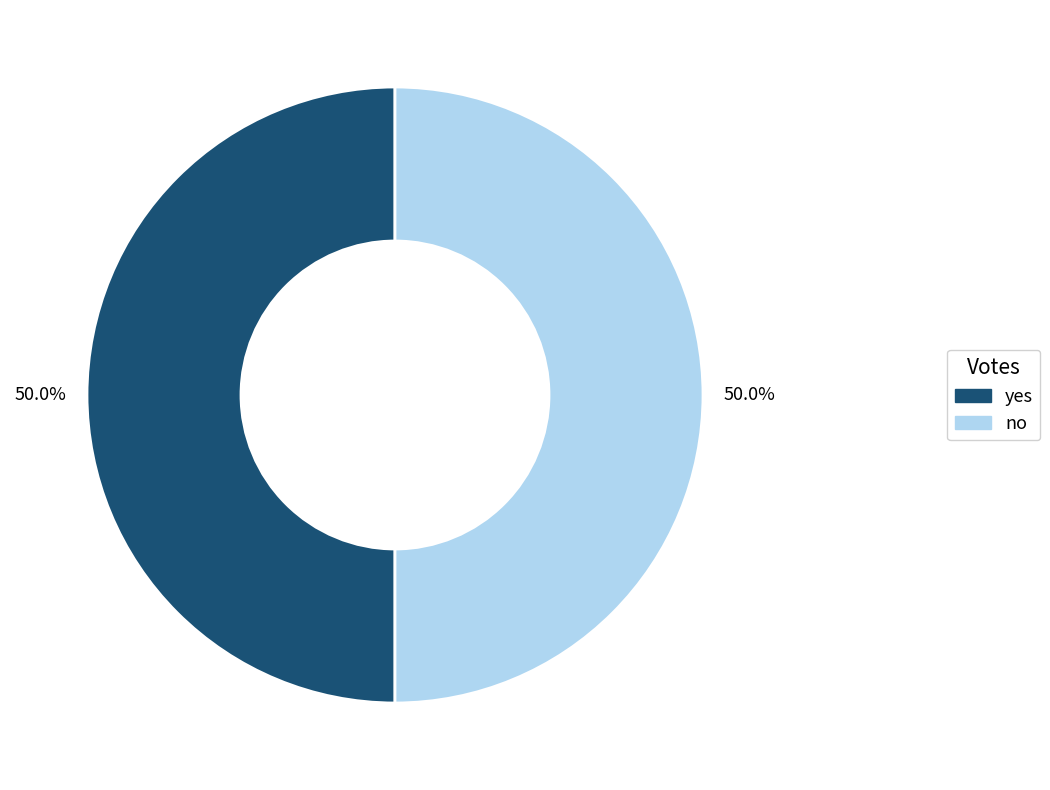

How many segments does this pie chart have?

2